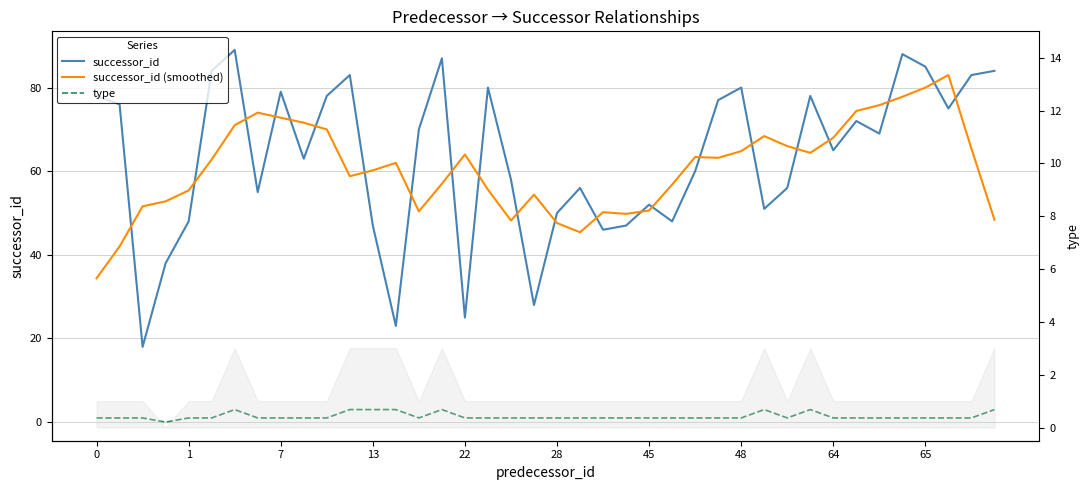

How many data points does each series have?

40